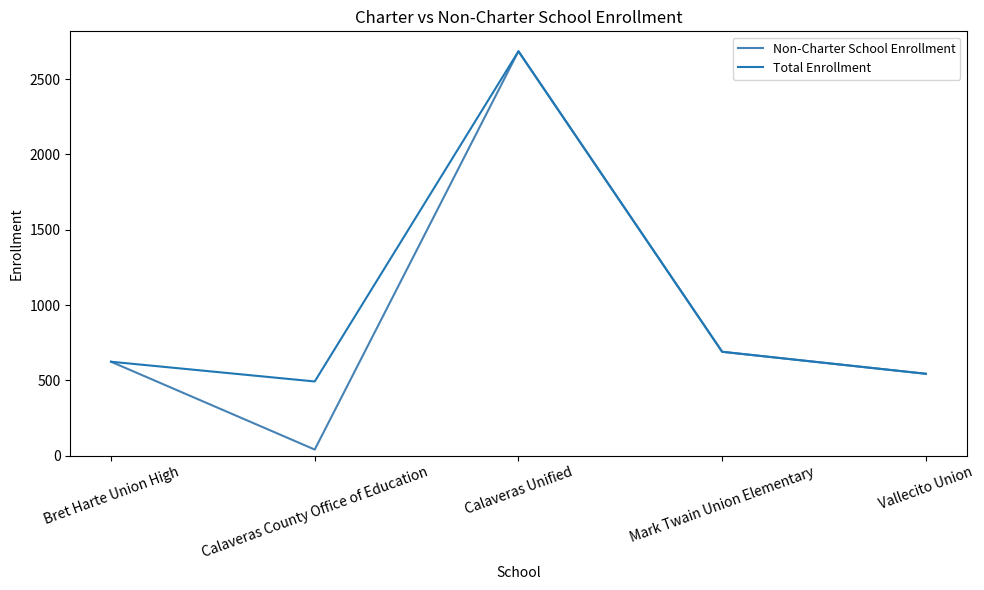

At which category does Total Enrollment reach its first local valley?

Calaveras County Office of Education